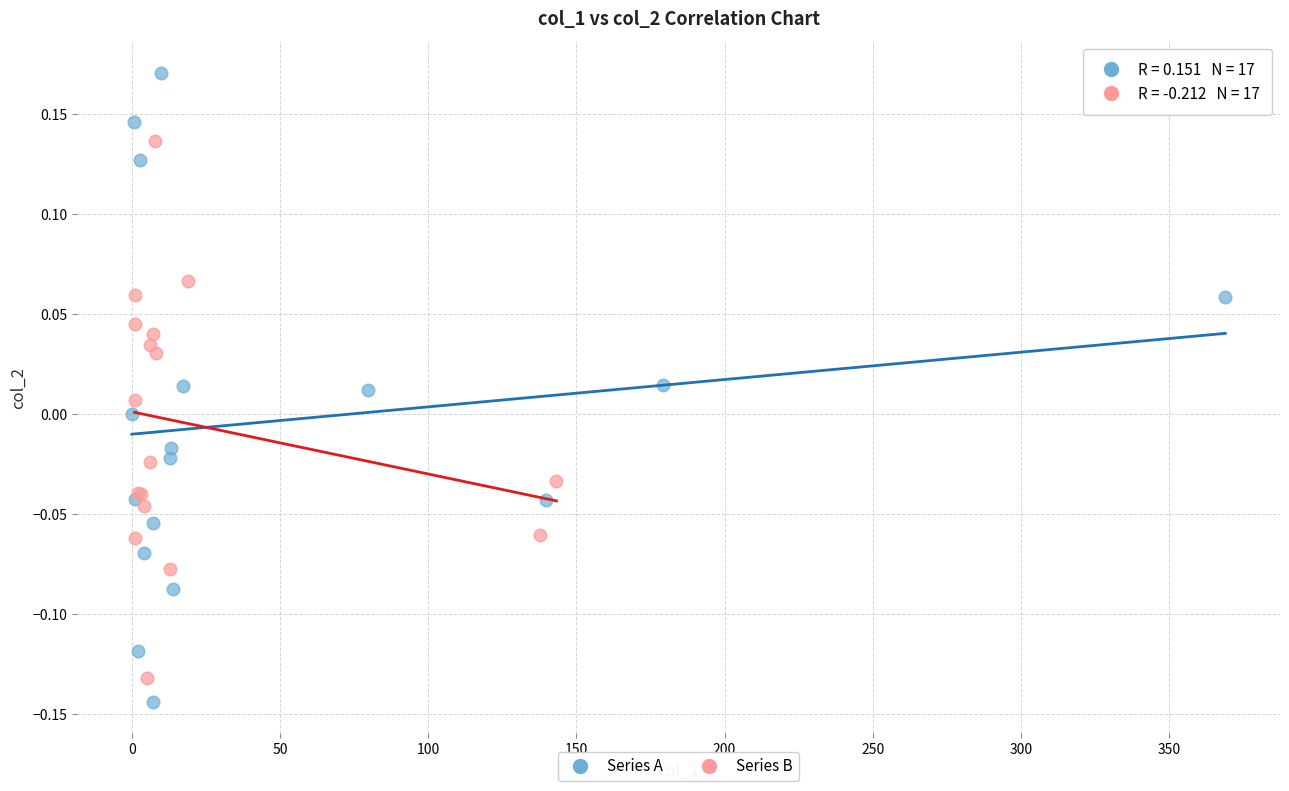

Which series contains the highest Y value?

Series A